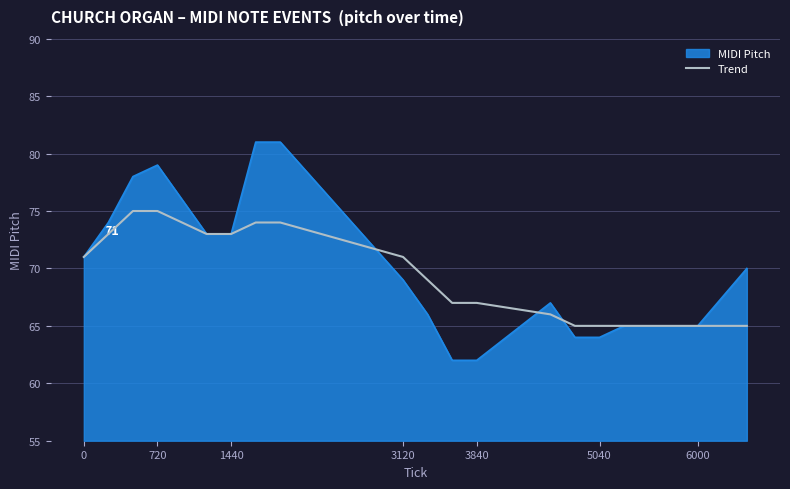

What is the smallest value displayed?

62